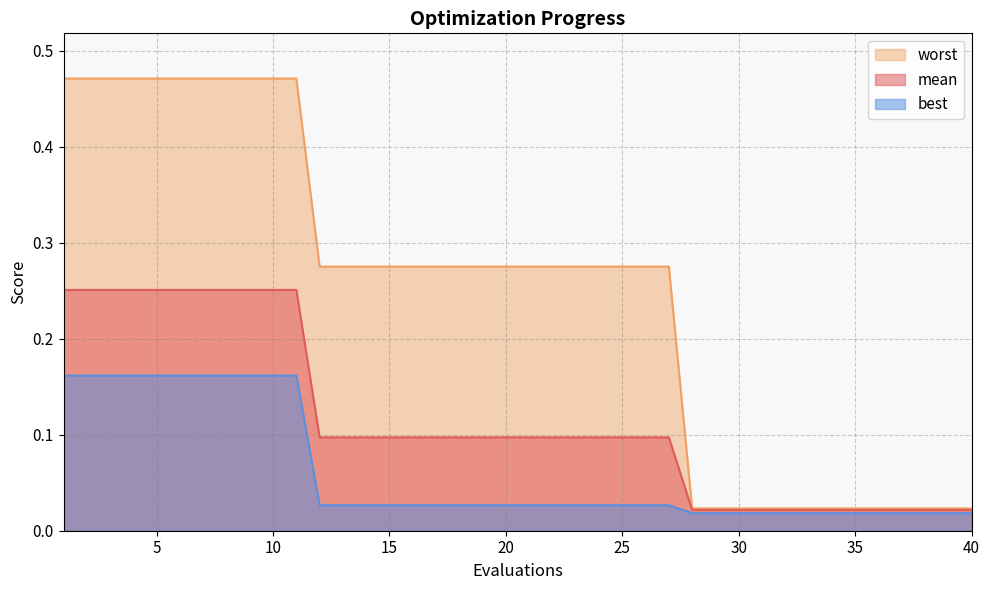

What is the value of the worst point at the 16th from the left?

0.3